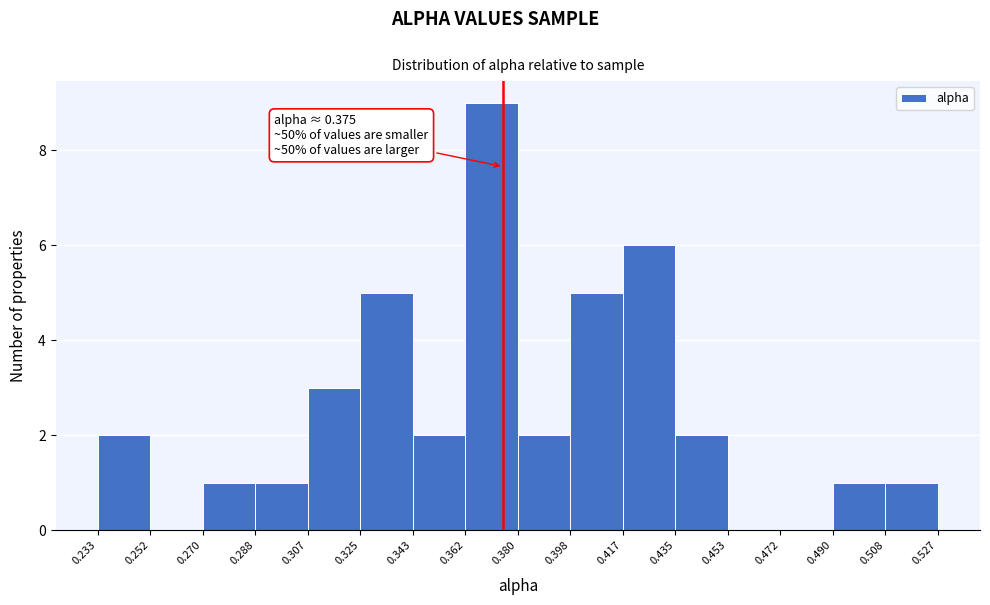

Over which range of the x-axis is the bar tallest?

0.362 to 0.380